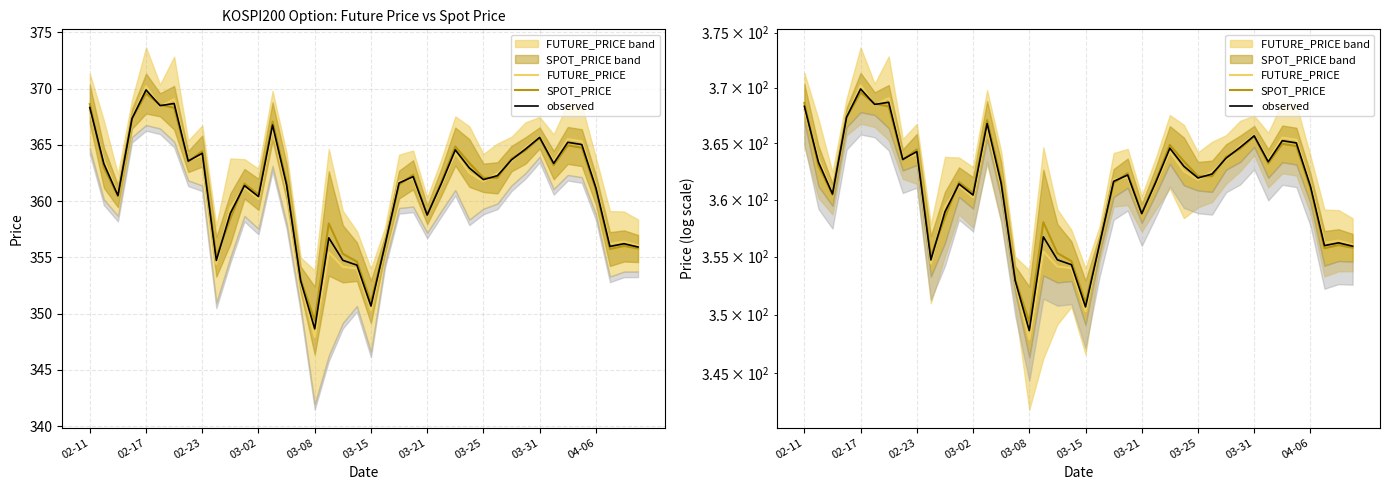

Which series has the largest range (max minus min)?

FUTURE_PRICE